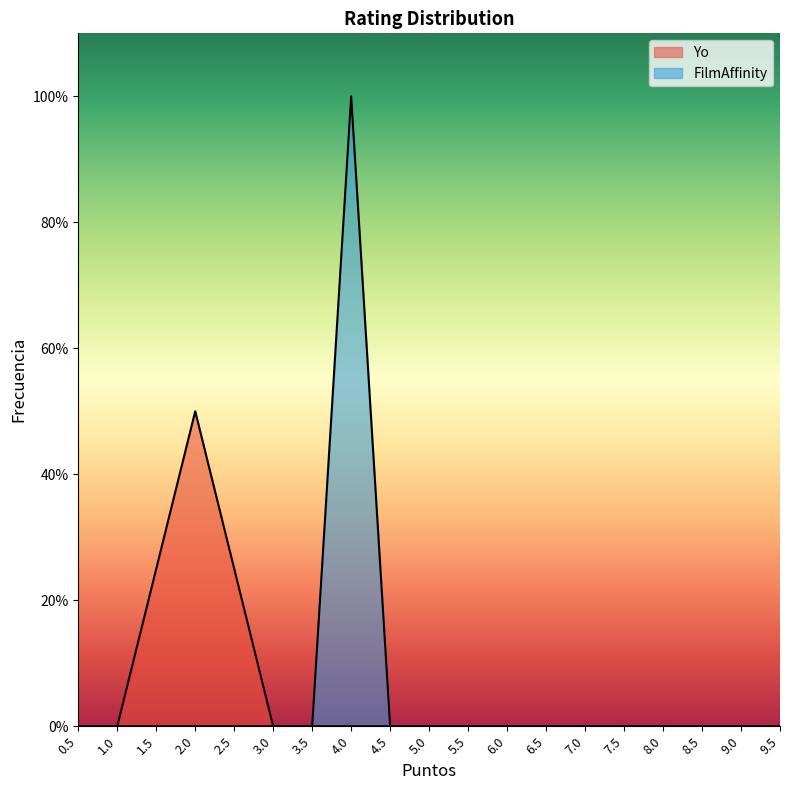

True or false: Yo and FilmAffinity intersect in this chart.

False